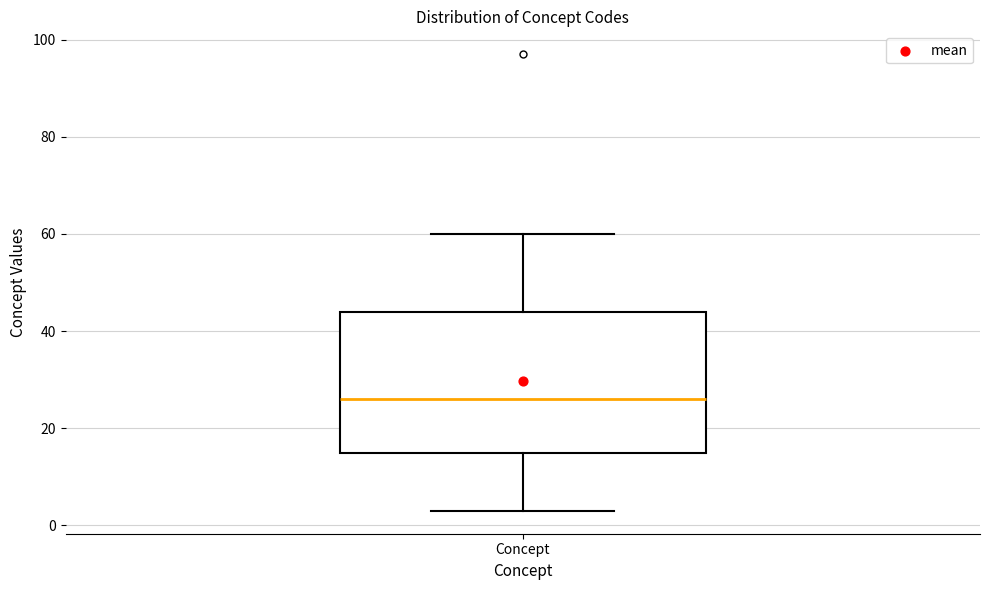

Transcribe this box plot: give where the median line is, the range the box spans, and where the two whiskers end, as read against the y-axis. The values are not printed on the chart, so give them approximately, as read against the axis.

median 26, box 16 to 44, whiskers 4 to 60